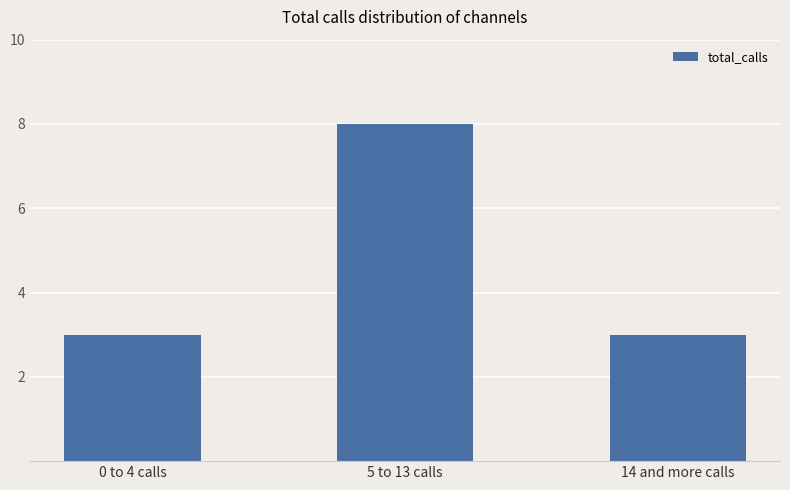

Reading right to left, transcribe all the data shown in this chart.

14 and more calls=3	5 to 13 calls=8	0 to 4 calls=3